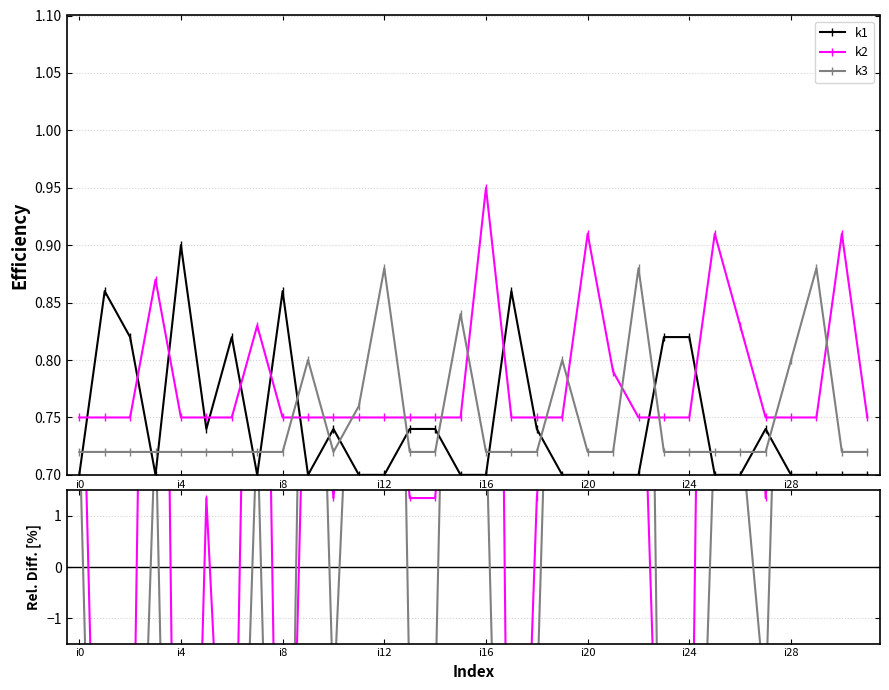

What is the label of the 22nd point from the right?

10